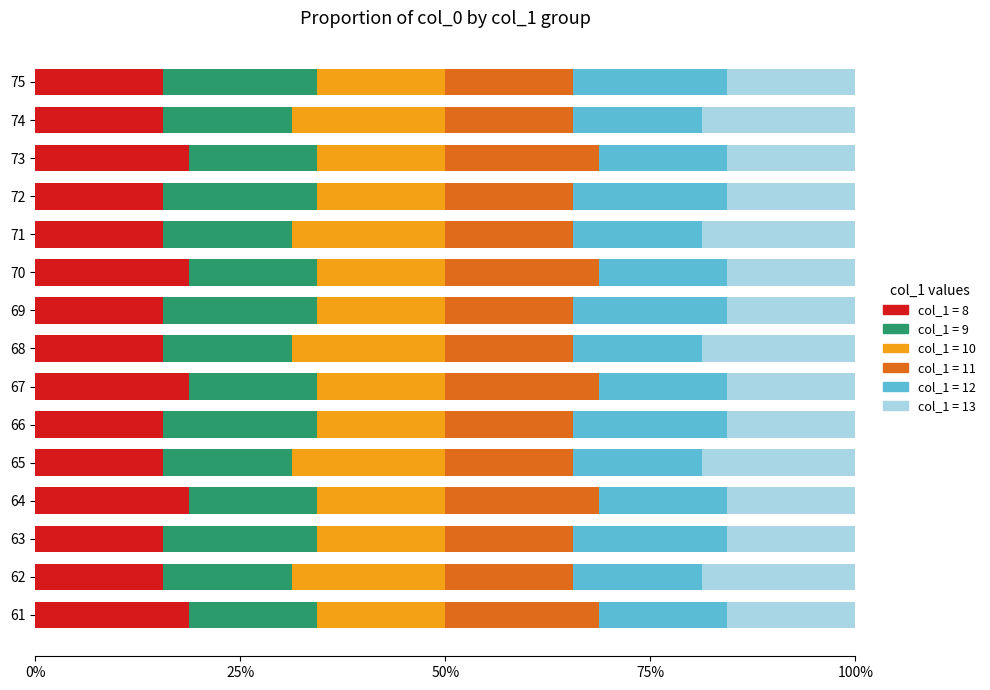

How many groups of bars are there?

15